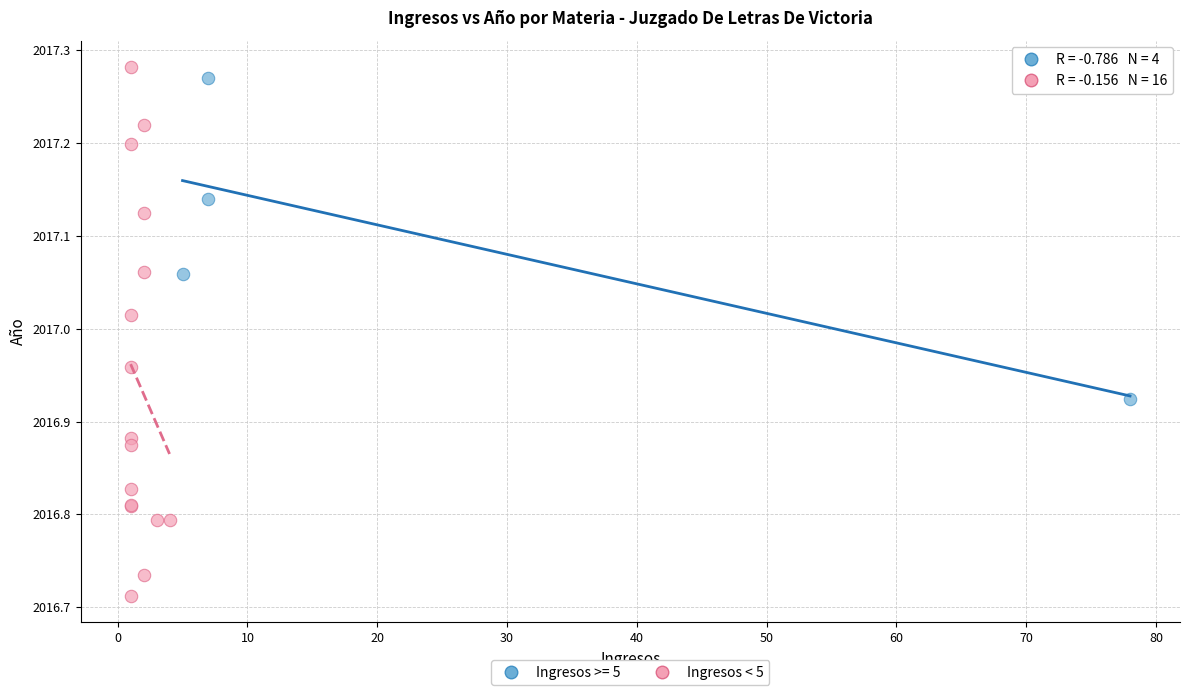

Which series reaches the minimum Y coordinate?

Ingresos < 5